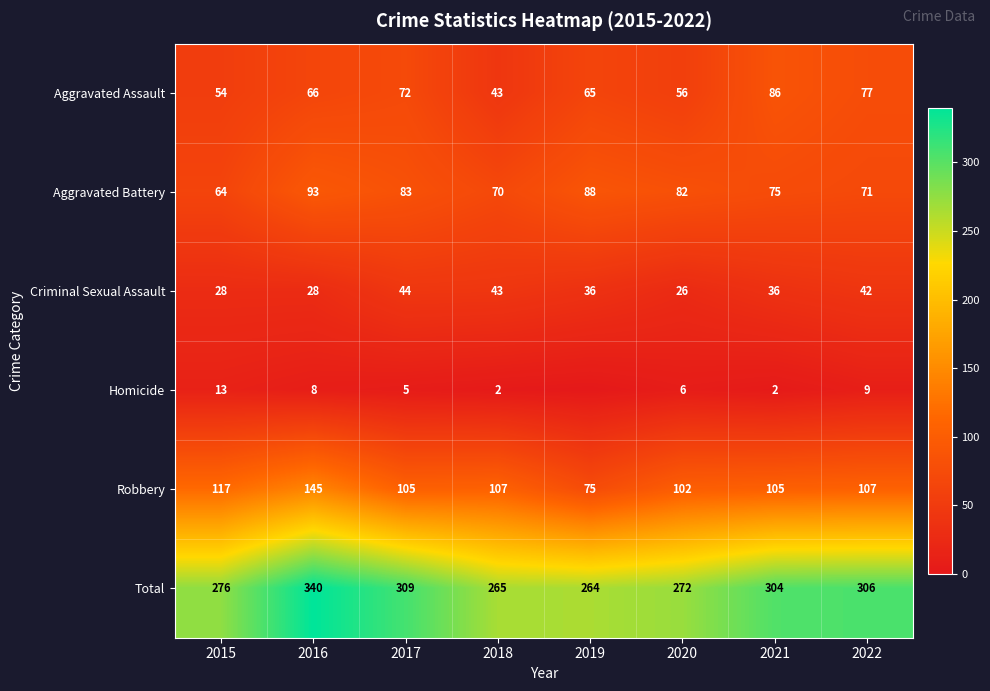

Is the value of Homicide at 2015 greater than the value of Robbery at 2021?

No